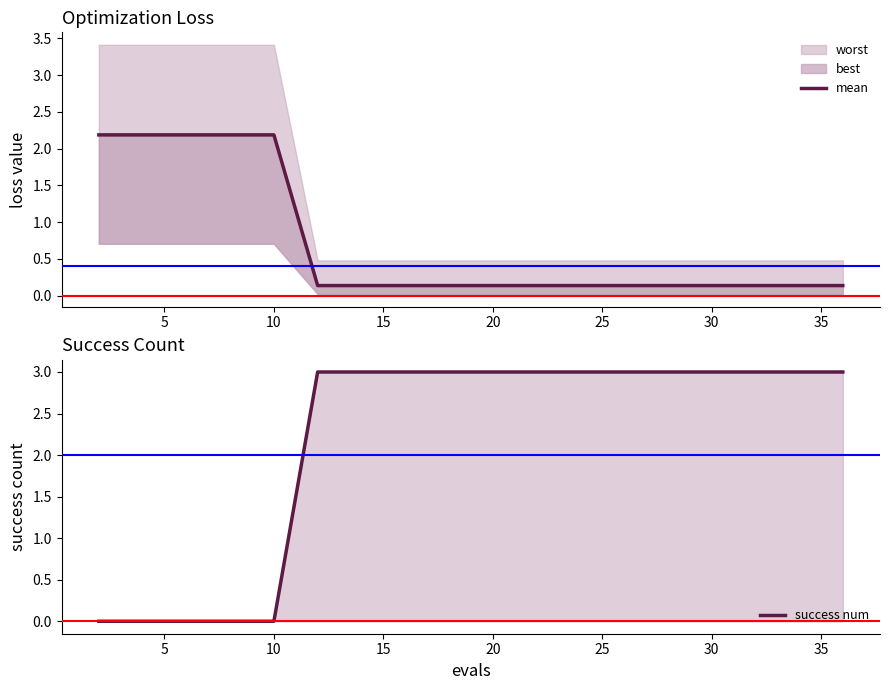

True or false: success num and mean intersect in this chart.

True